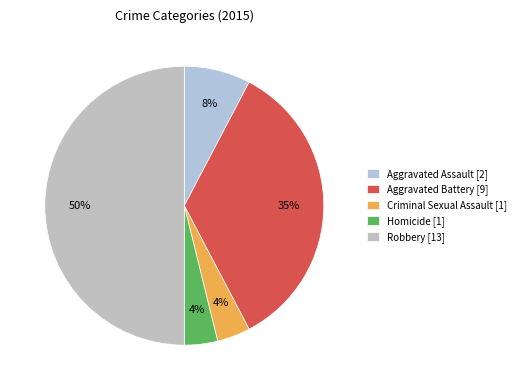

What percentage is the Aggravated Battery slice, to the nearest percent?

35%